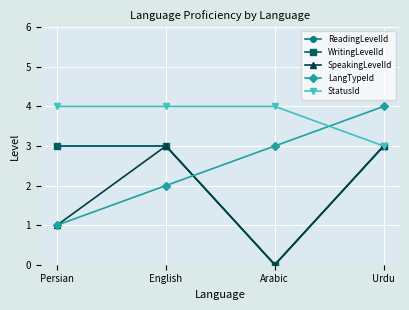

Does the chart have visible grid lines?

Yes